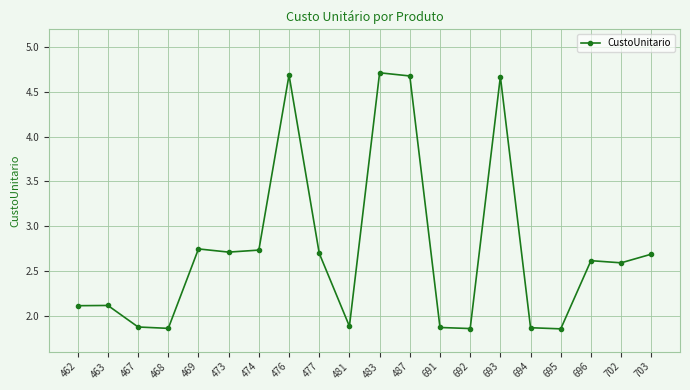

What is the difference between the values at 691 and 477?

0.8